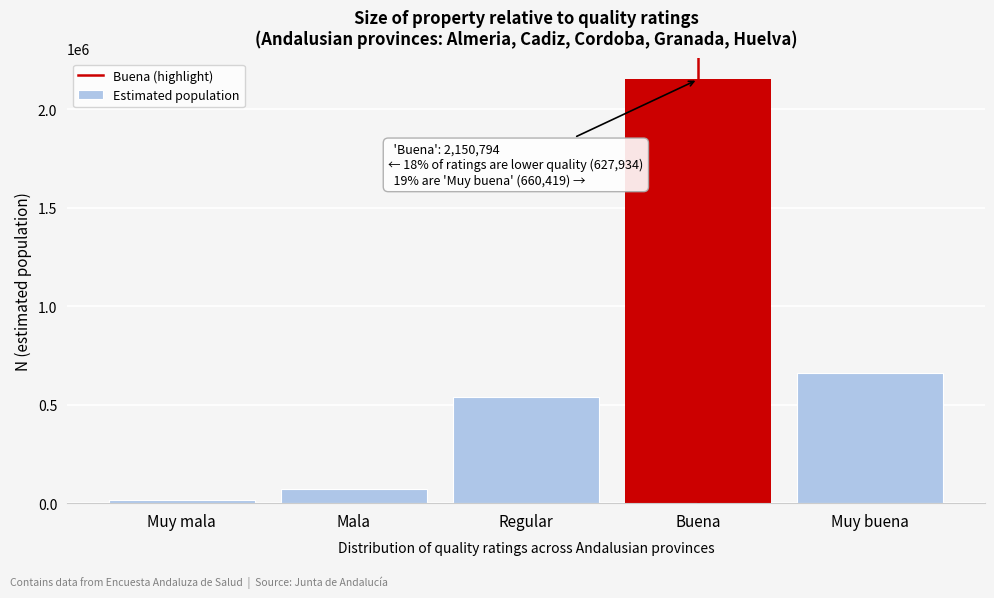

Reading left to right, extract all data points from this chart.

17064	74227	536643	2150794	660419